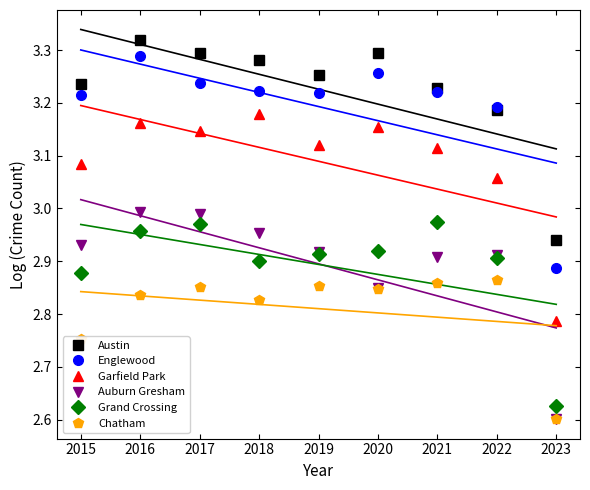

How many lines are shown in the chart?

6